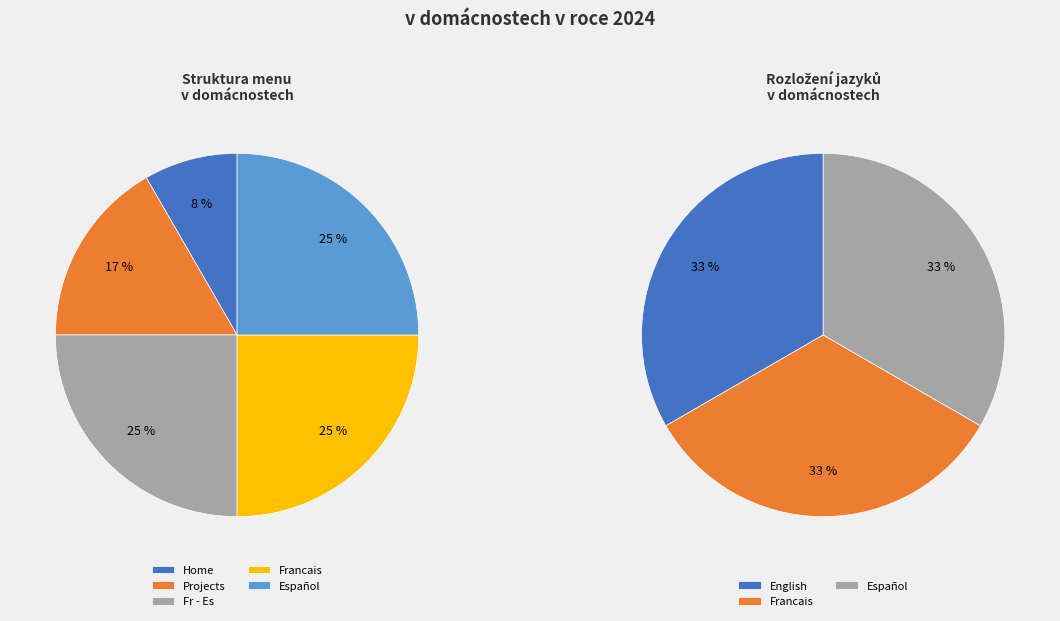

What is the smallest slice in the pie chart?

Home